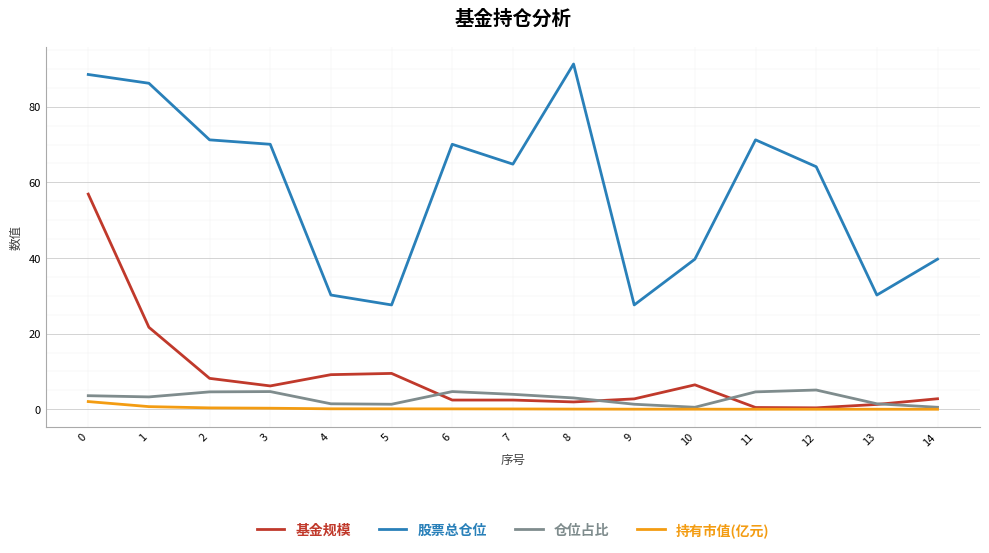

Is the value of 基金规模 at 8 greater than the value of 仓位占比 at 6?

No